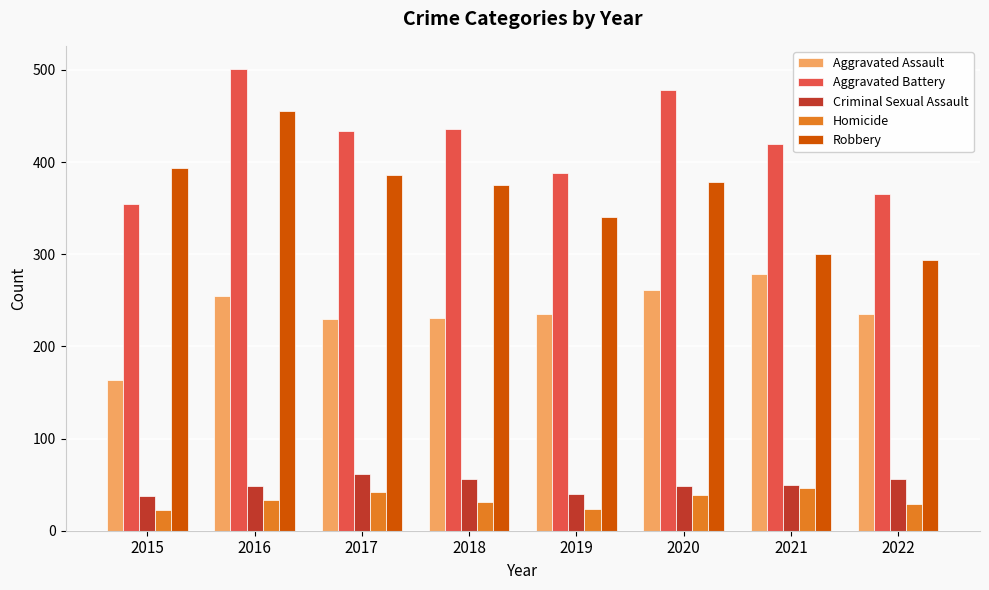

What is the lowest value of the Aggravated Assault series?

163